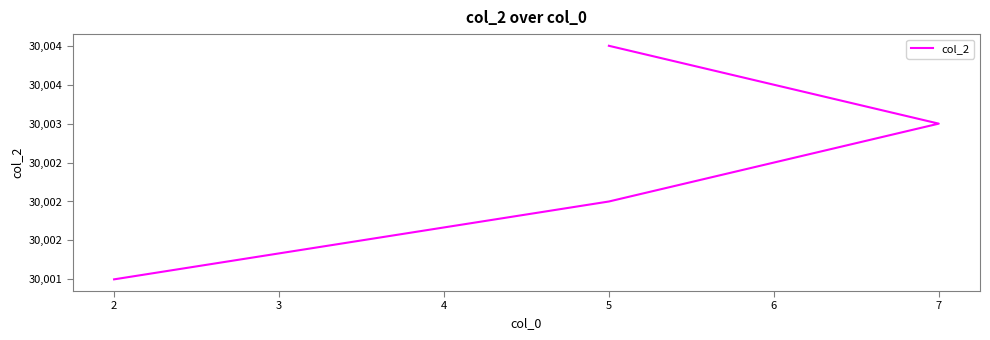

What is the sum of the values at 5 and 2?

60005